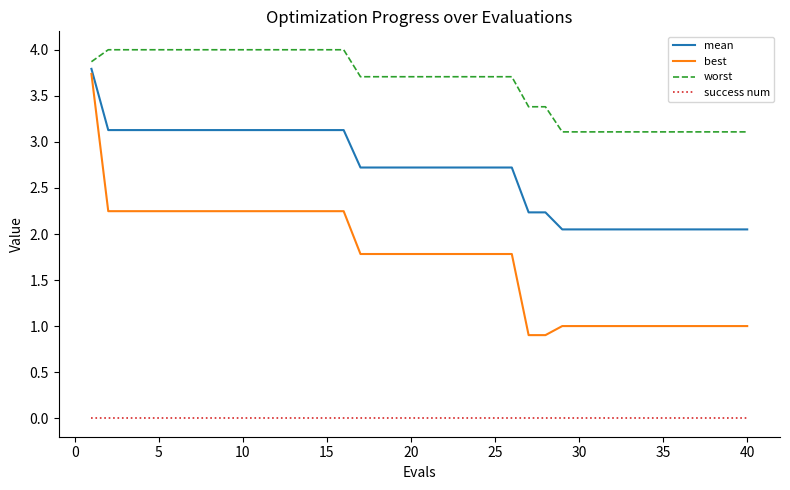

Which series has the largest total across all categories?

worst